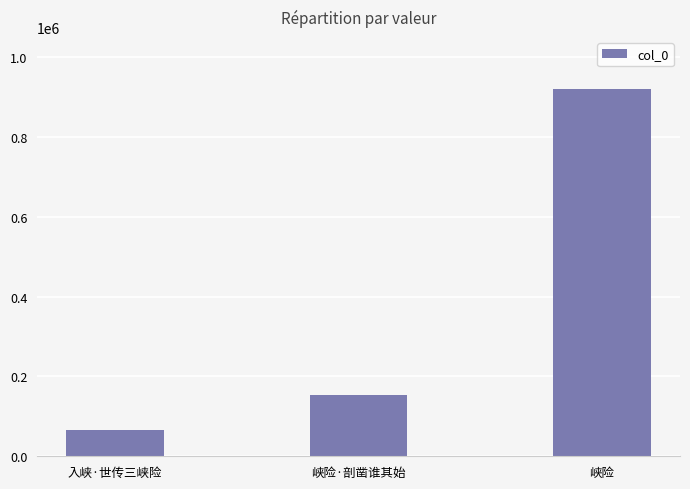

What is the label of the 3rd bar from the right?

入峡·世传三峡险